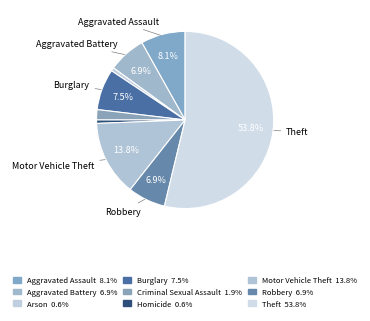

To the nearest percent, what portion does Aggravated Battery represent?

7%